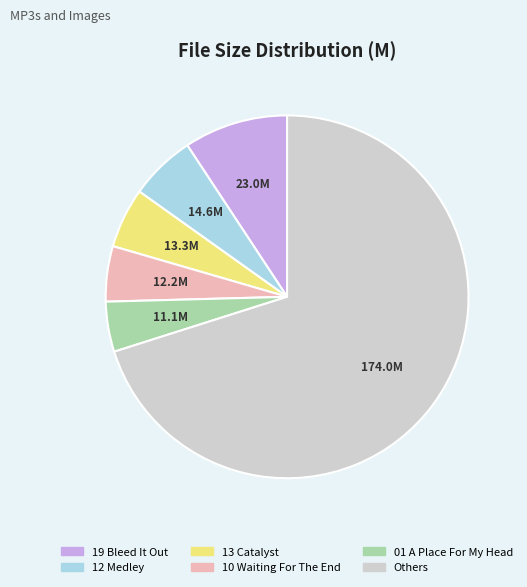

Which category has the biggest portion of the pie?

Others